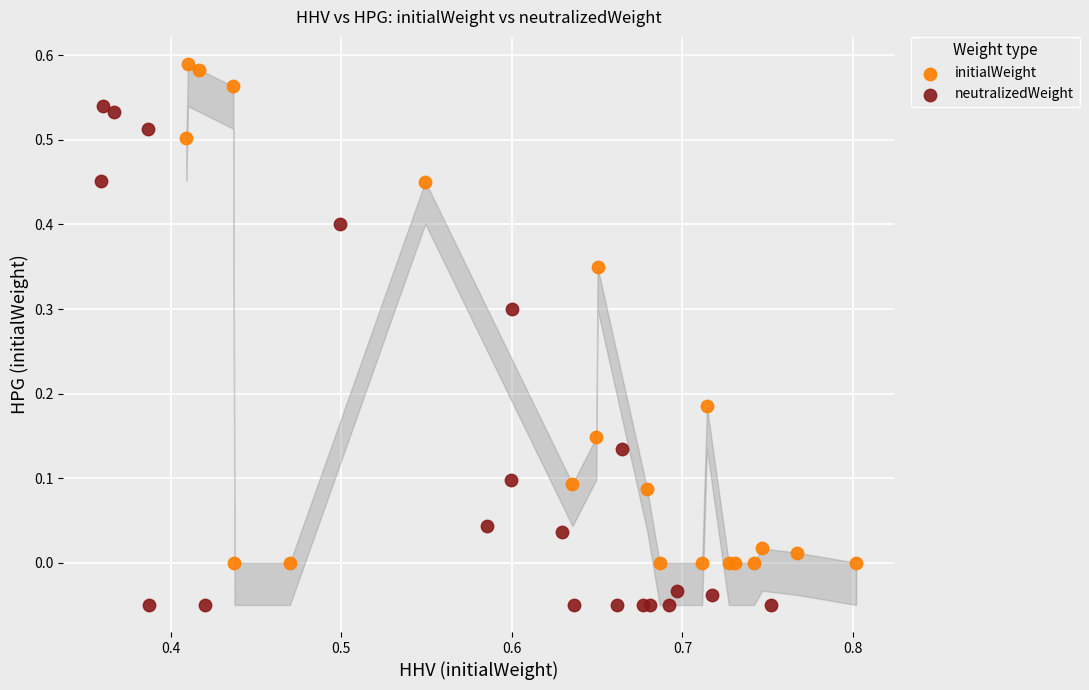

Which series reaches the minimum Y coordinate?

neutralizedWeight